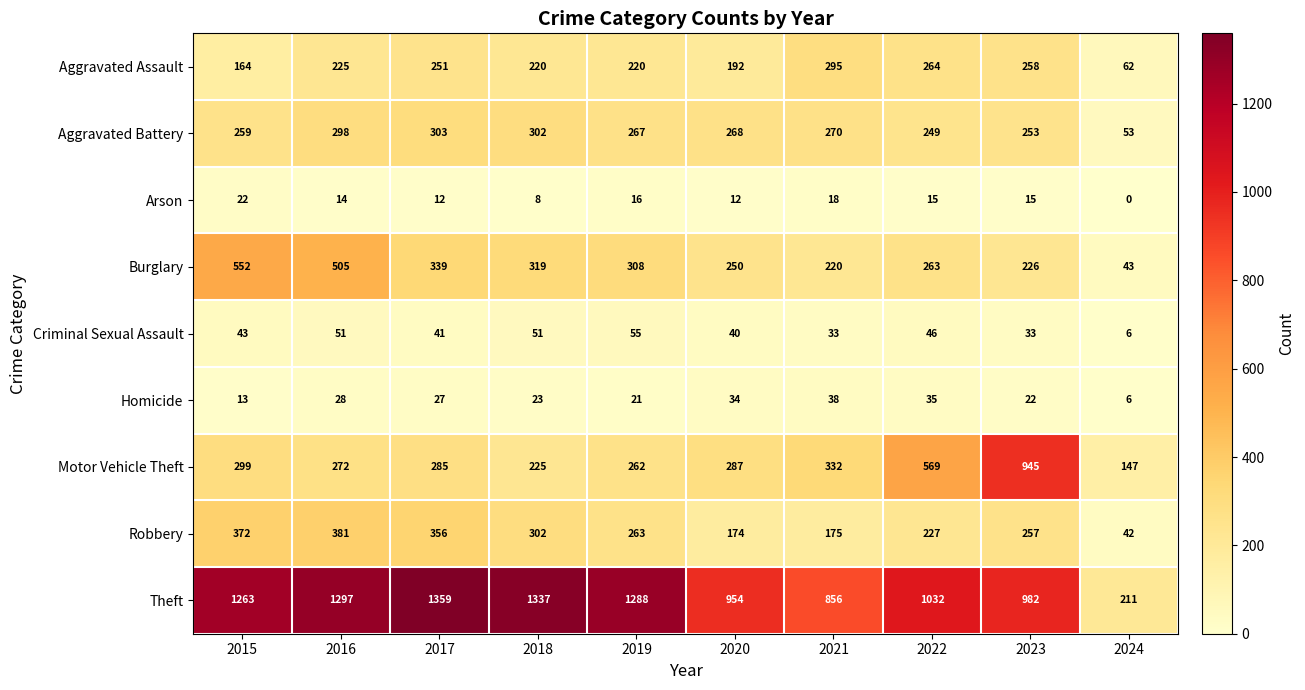

The value of Burglary at 2017 is 339. True or false?

True